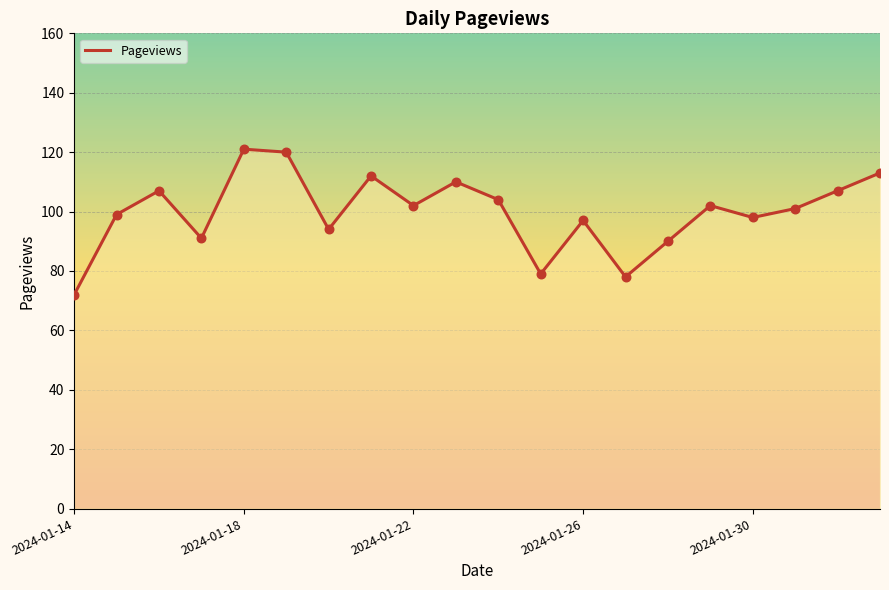

What is the maximum value shown in the chart?

121